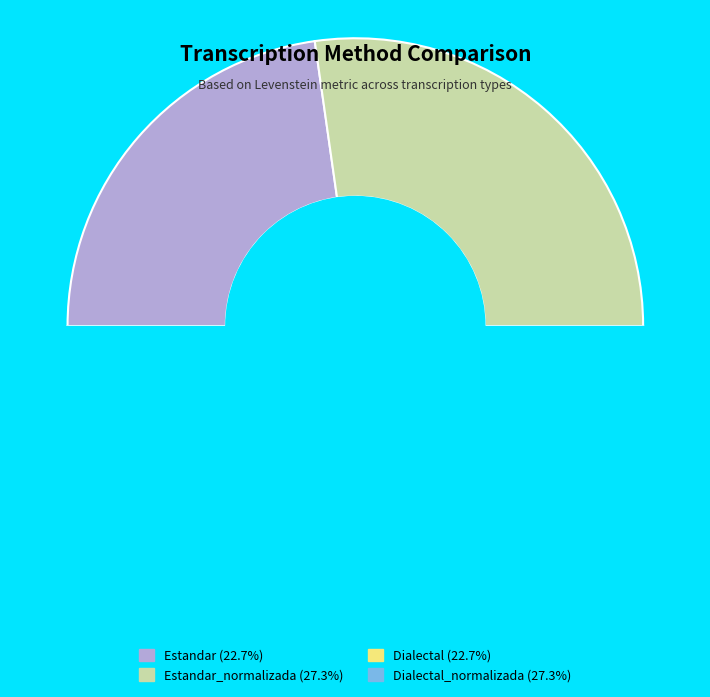

To the nearest percent, what is the average slice percentage?

25%